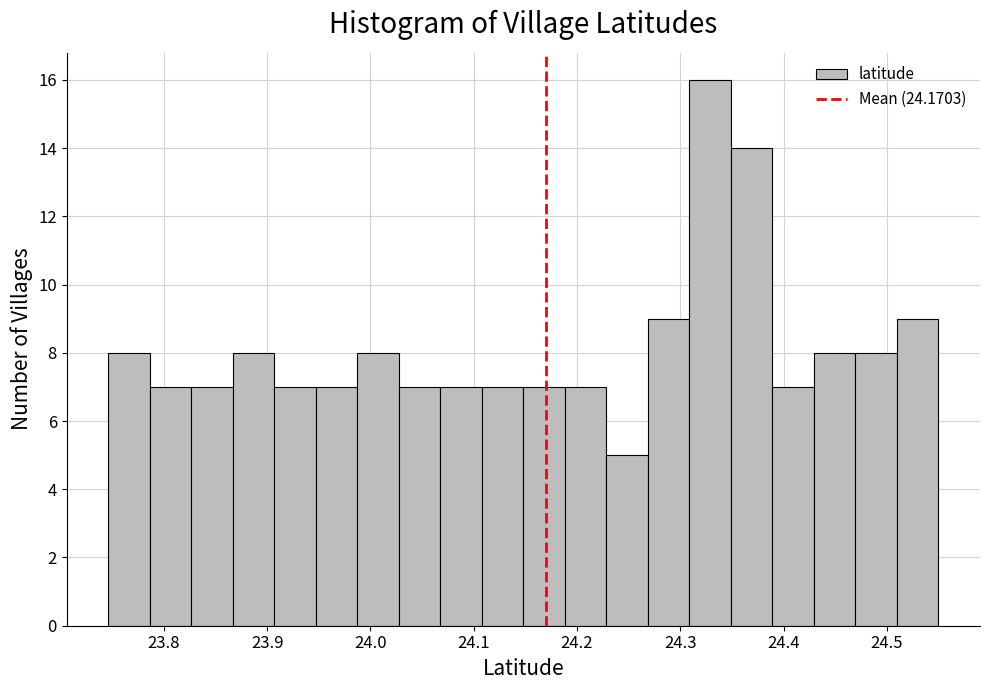

What is the height of the bar covering 24.47 to 24.51 on the x-axis? Neither the bar edges nor the heights are printed on the chart, so give them approximately, as read against the axes.

8